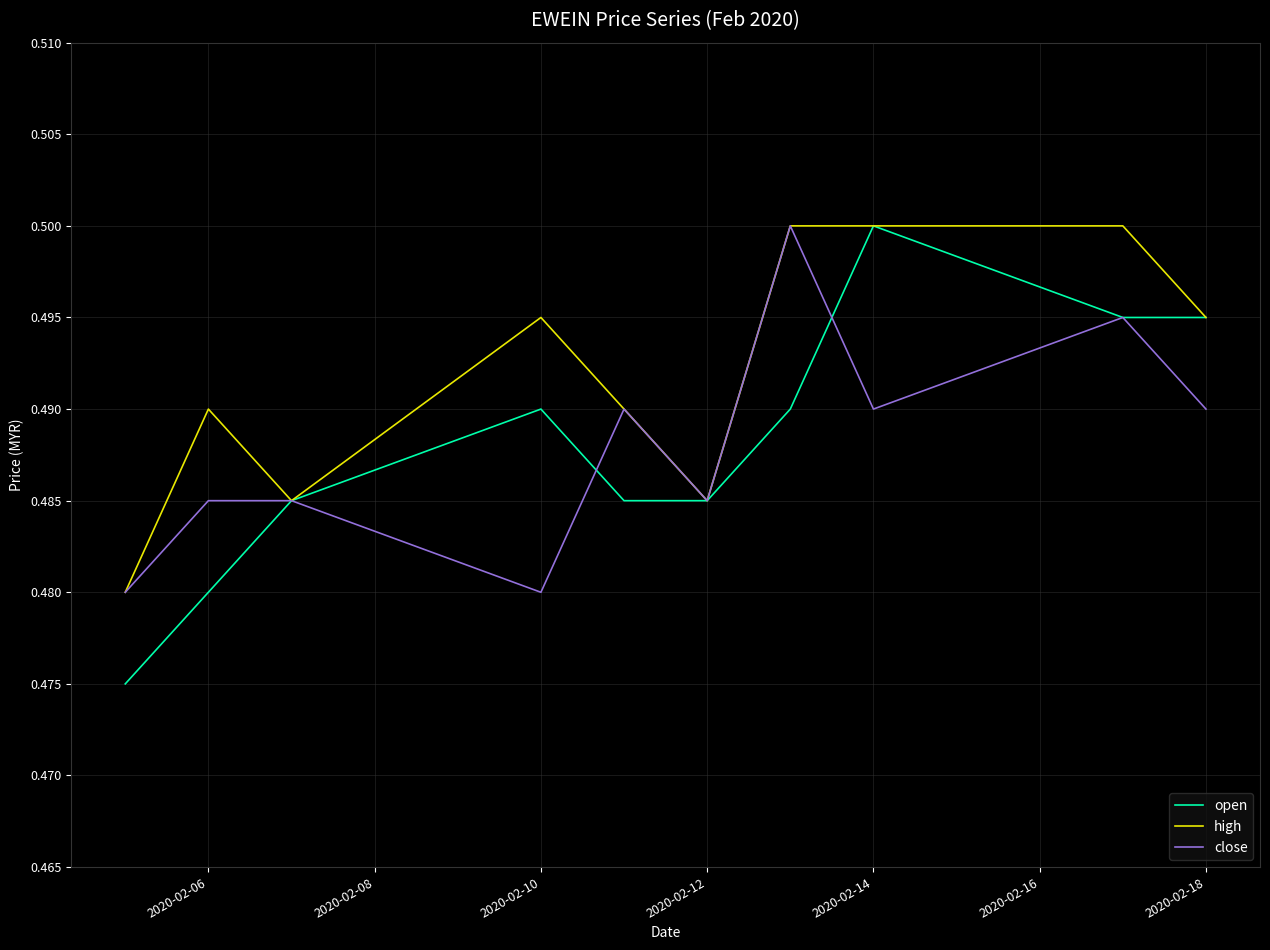

Which series has the largest range (max minus min)?

open